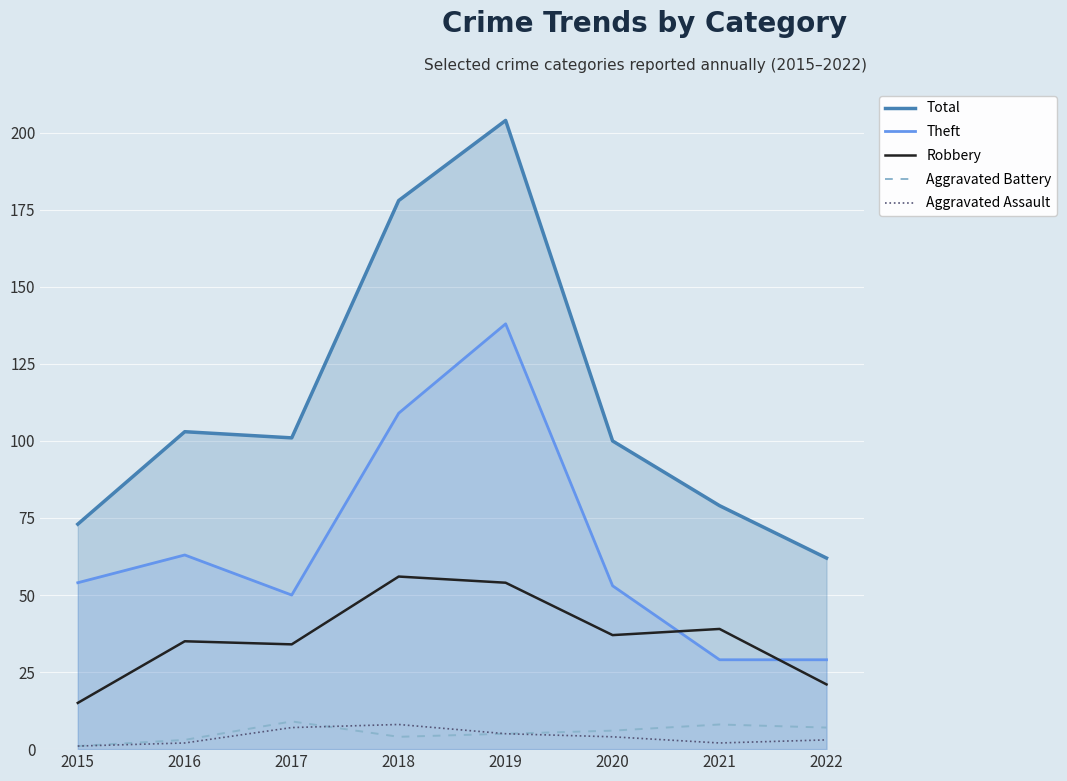

Count the Aggravated Assault values in the range 2 to 7.

6